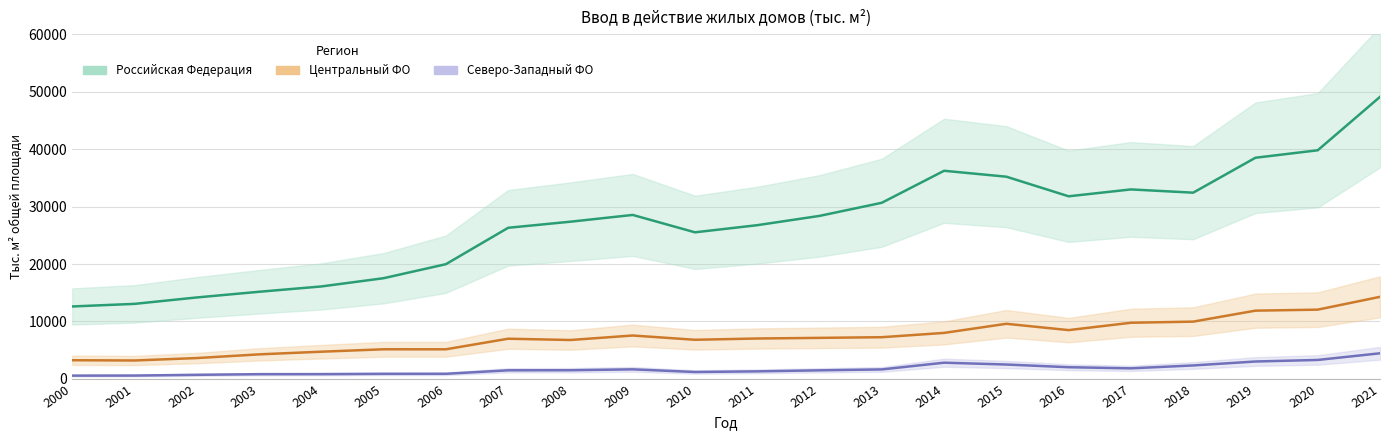

List the series in order of their peak value, highest first.

Российская Федерация, Центральный ФО, Северо-Западный ФО